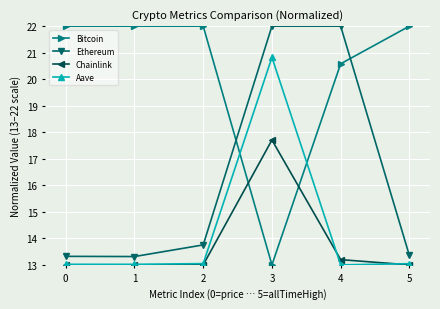

Rank the series at 3 from lowest to highest value.

Bitcoin, Chainlink, Aave, Ethereum